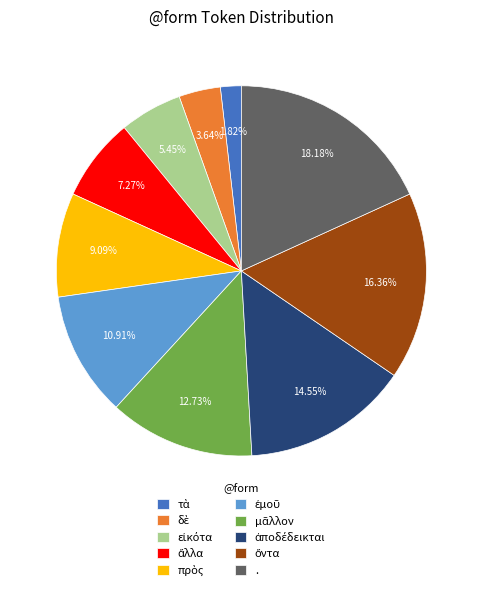

Is there a majority slice in this chart?

No